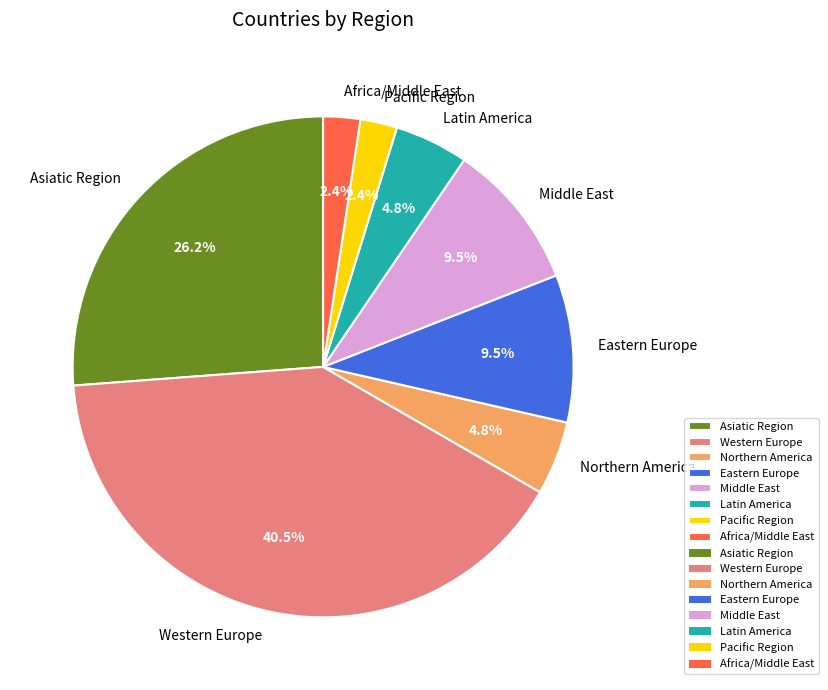

What is the largest slice in the pie chart?

Western Europe